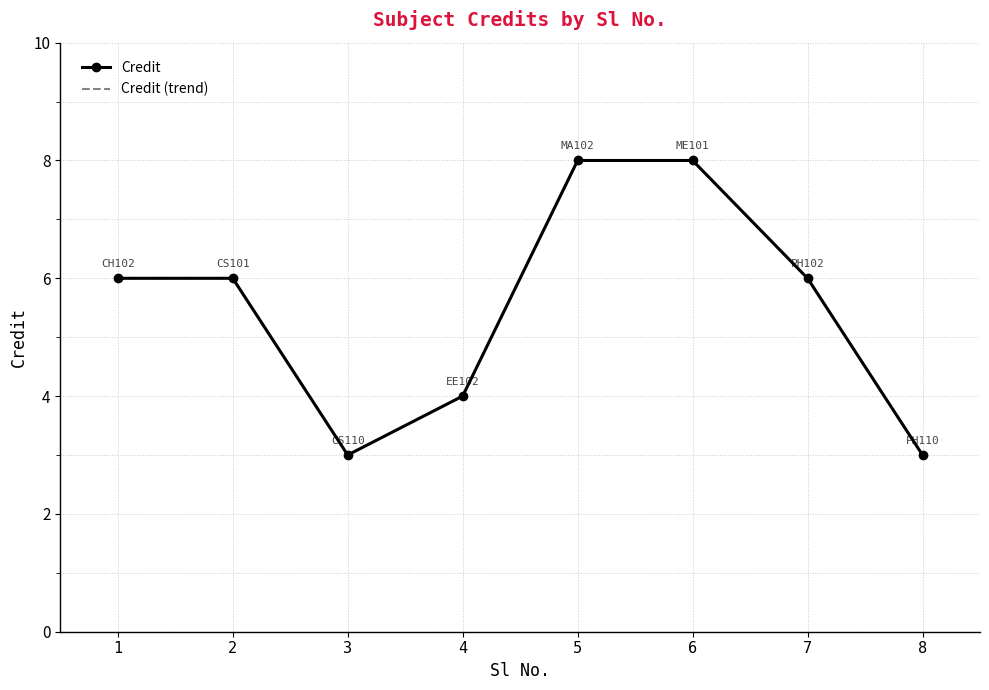

The value of Credit (trend) at 1 is 6. True or false?

True